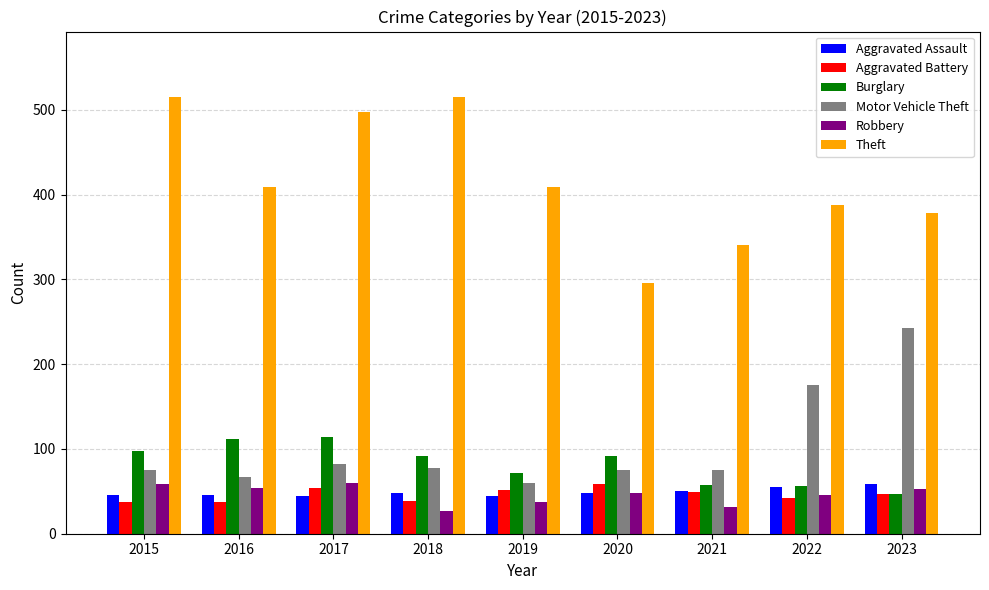

Is it true that Burglary equals 122 at 2019?

False